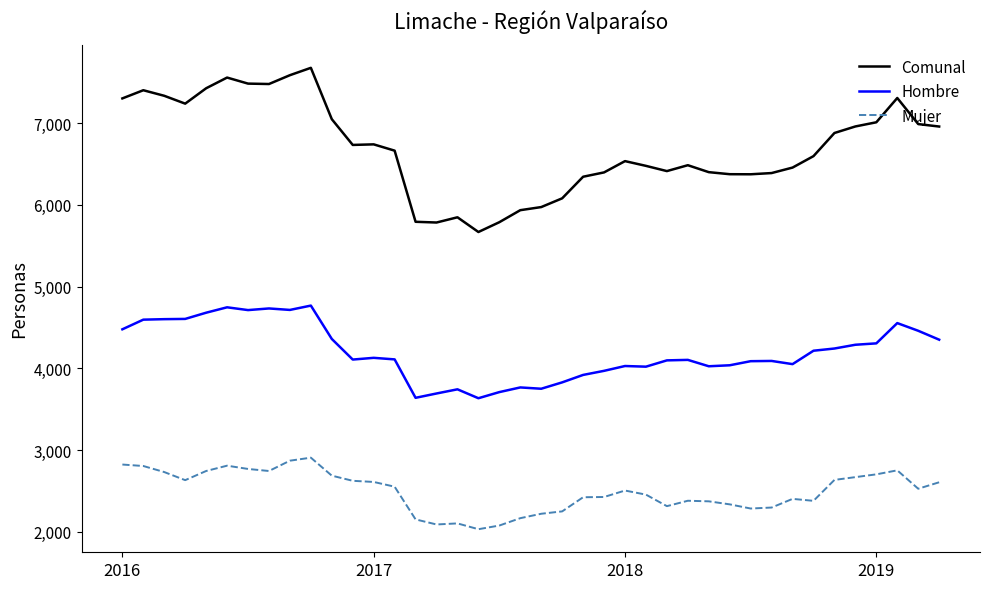

List the series in order of their peak value, lowest first.

Mujer, Hombre, Comunal